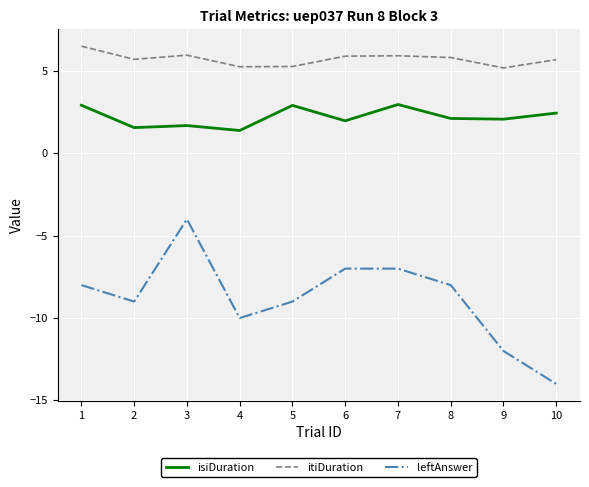

What is the highest value of the itiDuration series?

6.5